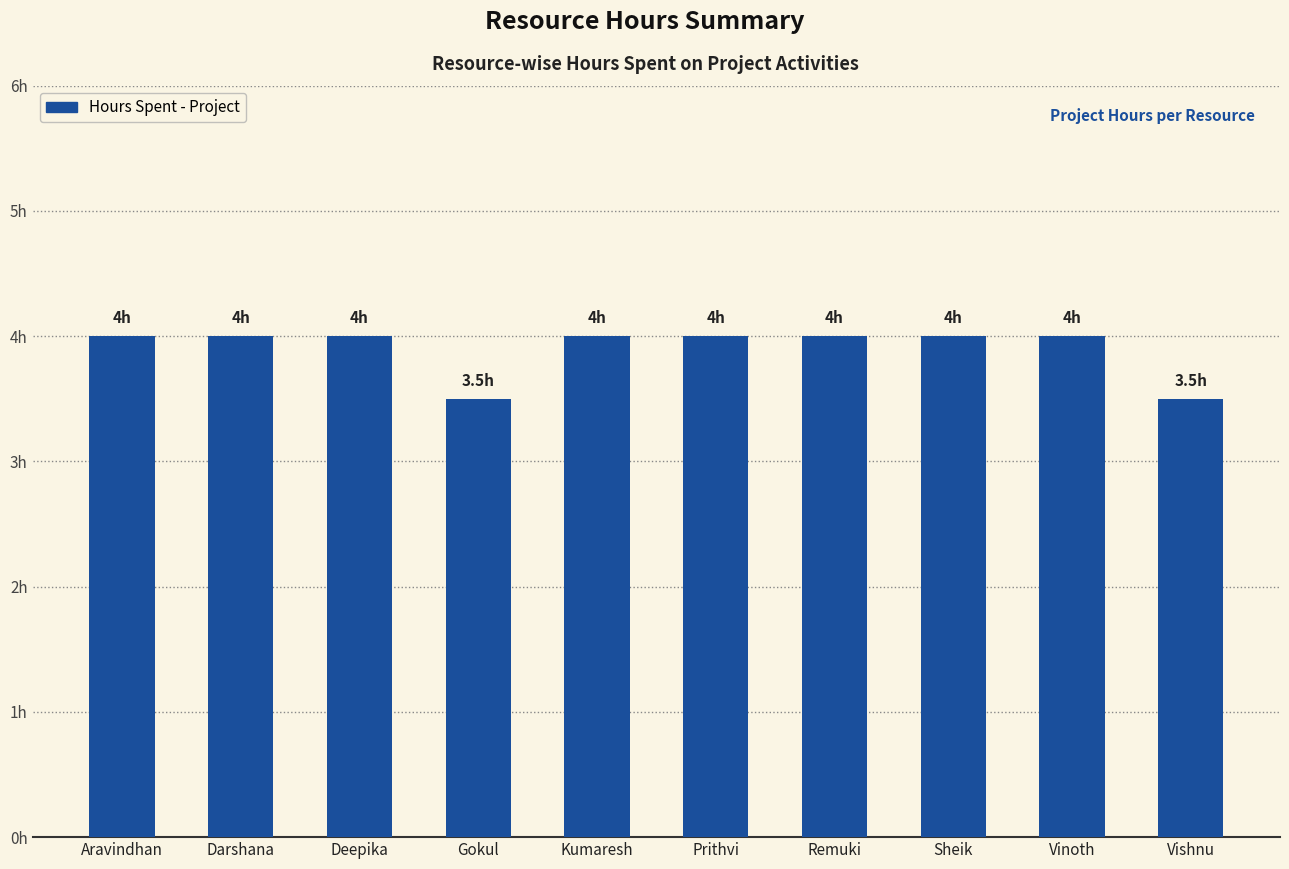

Reading right to left, transcribe all the data shown in this chart.

3.5	4.0	4.0	4.0	4.0	4.0	3.5	4.0	4.0	4.0